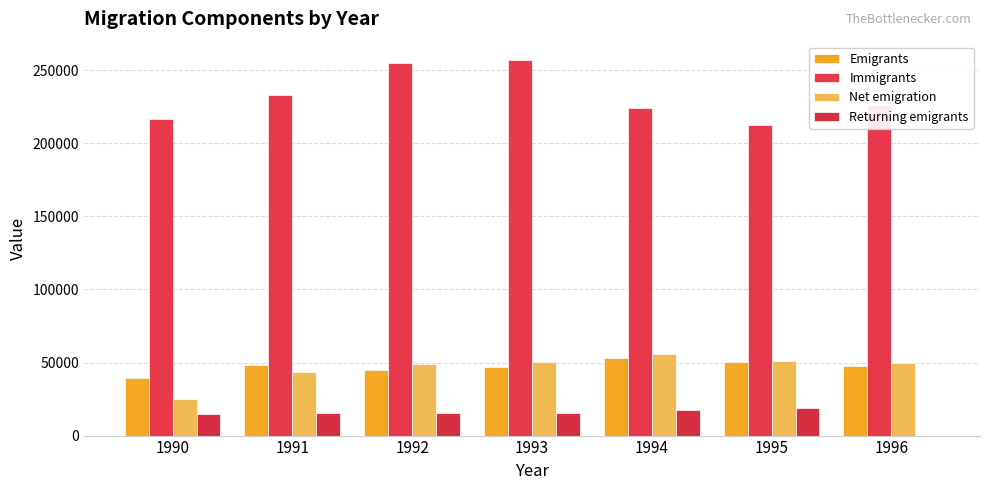

What is the highest value of the Emigrants series?

53281